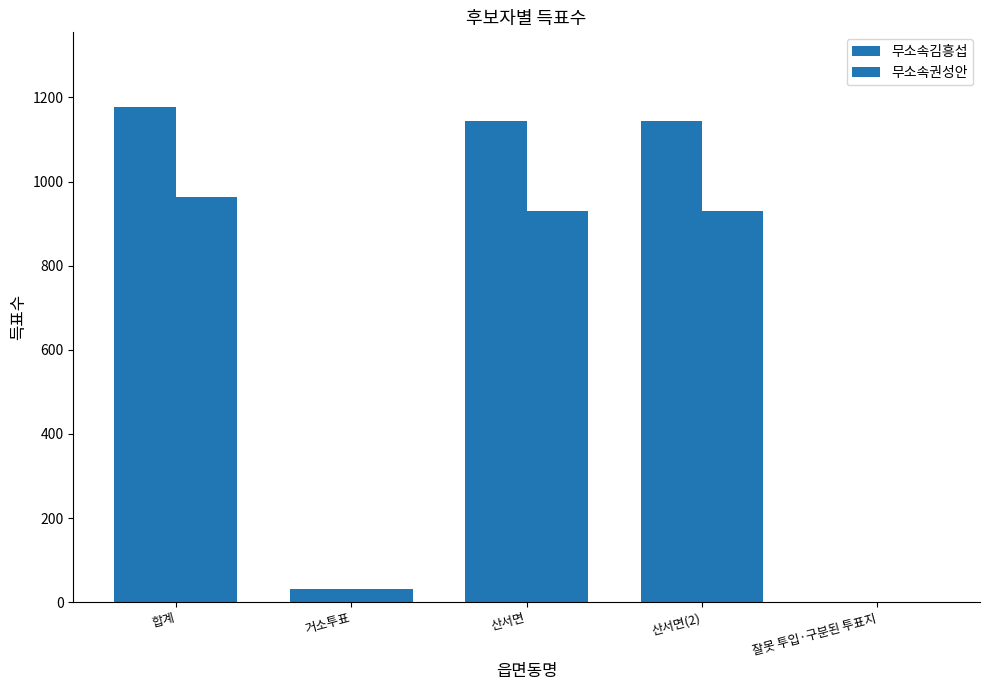

Reading left to right, list all the values displayed in this chart.

무소속김흥섭: 합계=1178	거소투표=32	산서면=1145	산서면(2)=1145	잘못 투입·구분된 투표지=1
무소속권성안: 합계=963	거소투표=32	산서면=930	산서면(2)=930	잘못 투입·구분된 투표지=1